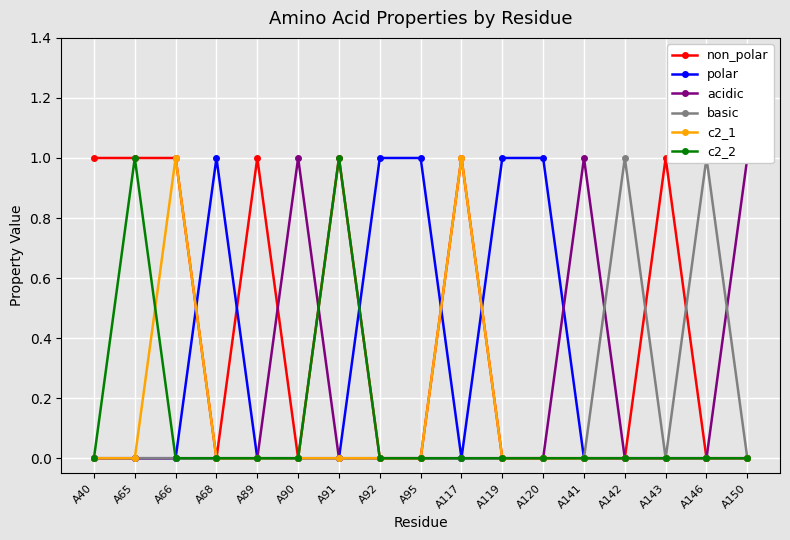

What are all the series names shown in the legend?

non_polar, polar, acidic, basic, c2_1, c2_2